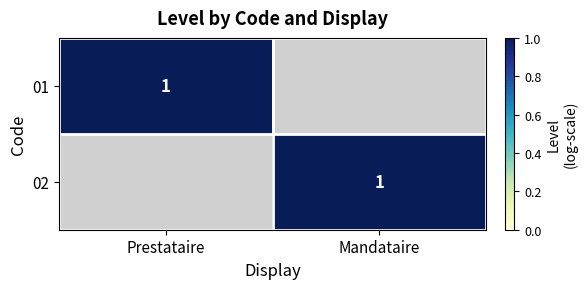

The 01 series shows 1 at Prestataire. True or false?

True